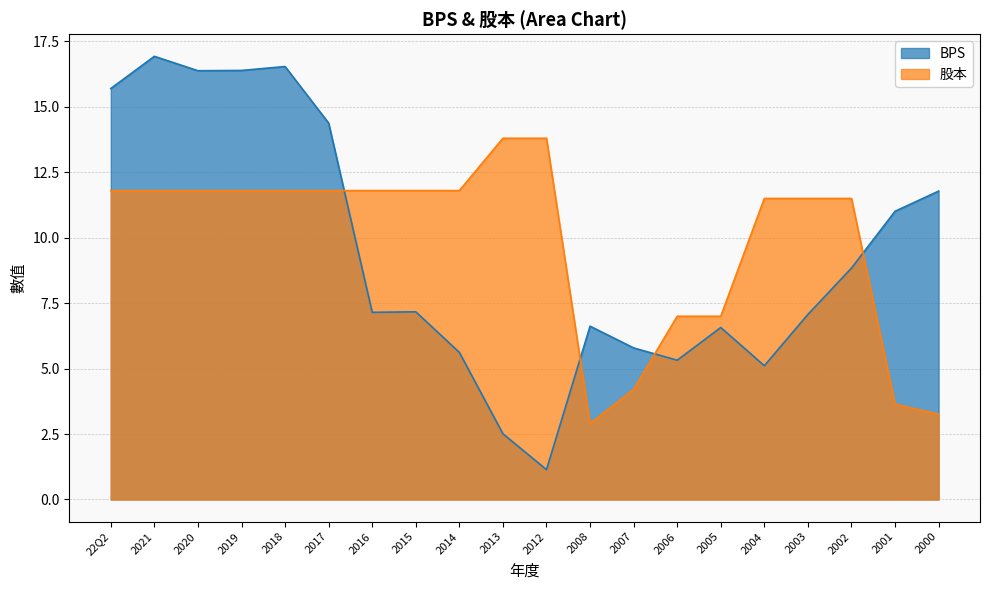

How many times do 股本 and BPS cross each other?

4